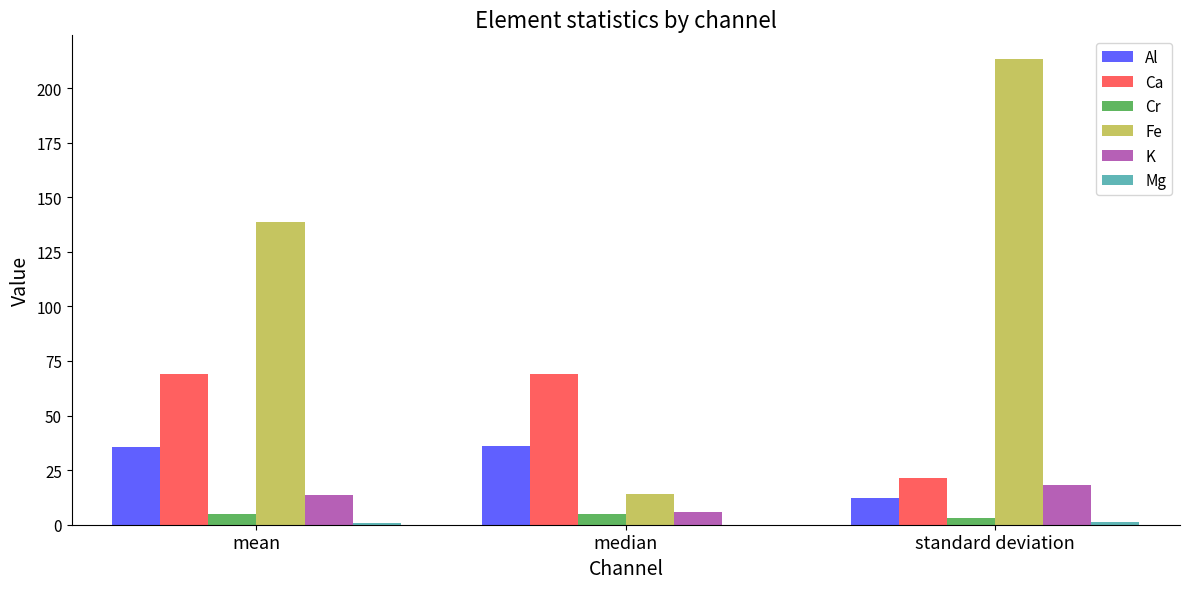

The Ca series shows 69.0 at median. True or false?

True